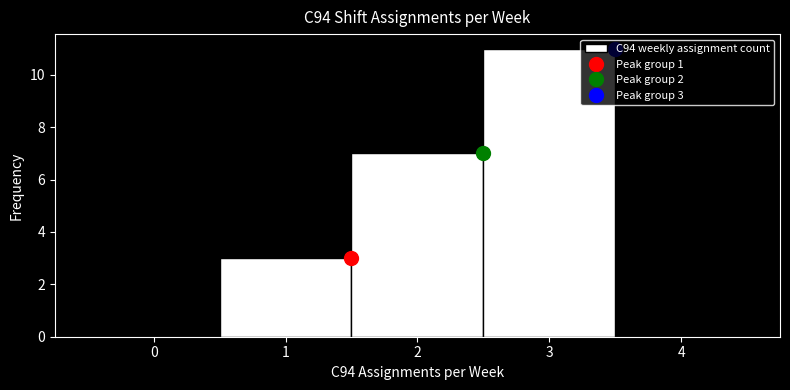

Which range on the x-axis has the tallest bar?

2.5 to 3.5